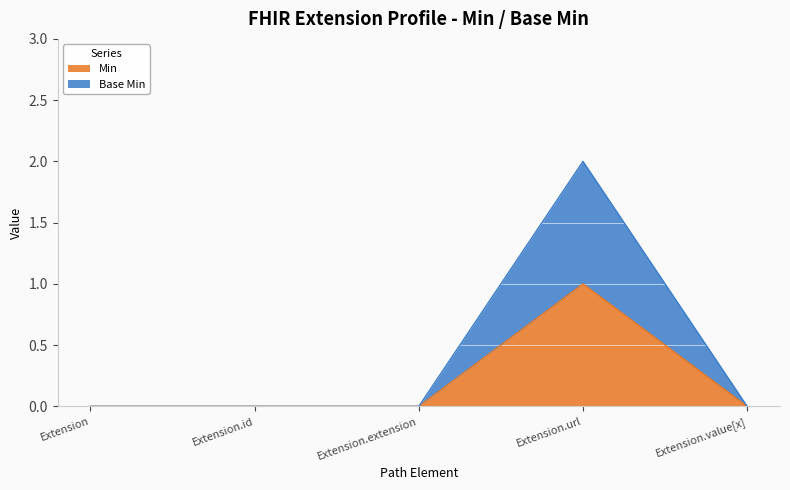

What position from the left is Extension.id?

2